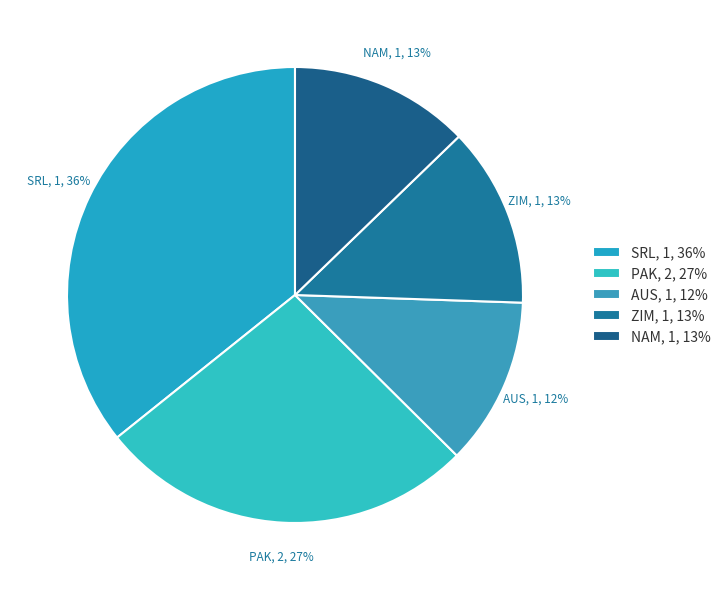

What percentage is the SRL, 1, 36% slice, to the nearest percent?

36%